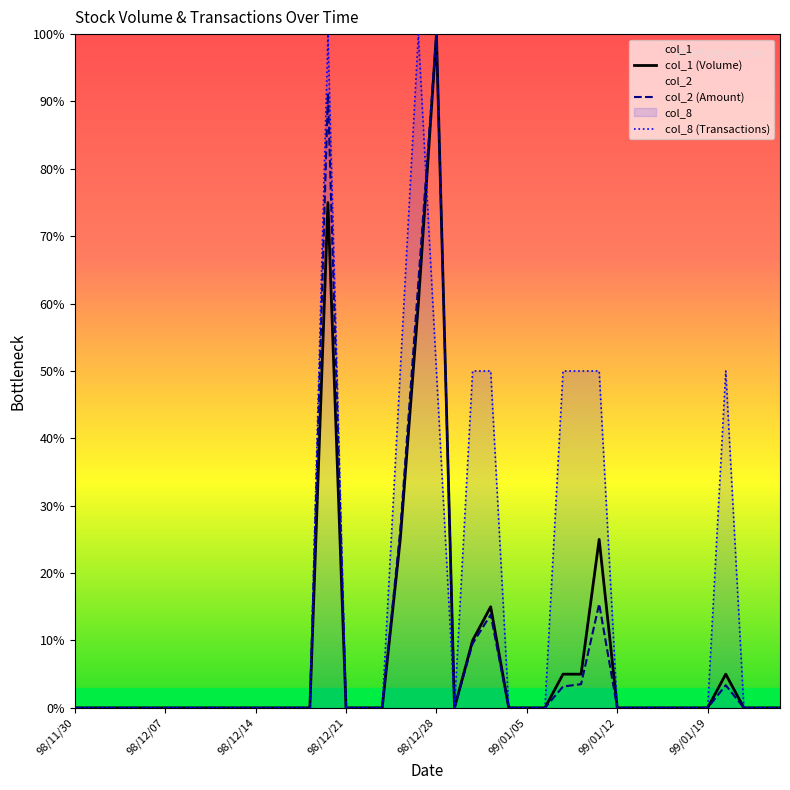

Reading left to right, transcribe all the data shown in this chart.

col_1: 98/11/30=0.0	98/12/01=0.0	98/12/02=0.0	98/12/03=0.0	98/12/04=0.0	98/12/07=0.0	98/12/08=0.0	98/12/09=0.0	98/12/10=0.0	98/12/11=0.0	98/12/14=0.0	98/12/15=0.0	98/12/16=0.0	98/12/17=0.0	98/12/18=75.0	98/12/21=0.0	98/12/22=0.0	98/12/23=0.0	98/12/24=25.0	98/12/25=60.0	98/12/28=100.0	98/12/29=0.0	98/12/30=10.0	98/12/31=15.0	99/01/04=0.0	99/01/05=0.0	99/01/06=0.0	99/01/07=5.0	99/01/08=5.0	99/01/11=25.0	99/01/12=0.0	99/01/13=0.0	99/01/14=0.0	99/01/15=0.0	99/01/18=0.0	99/01/19=0.0	99/01/20=5.0	99/01/21=0.0	99/01/22=0.0	99/01/25=0.0
col_2: 98/11/30=0.0	98/12/01=0.0	98/12/02=0.0	98/12/03=0.0	98/12/04=0.0	98/12/07=0.0	98/12/08=0.0	98/12/09=0.0	98/12/10=0.0	98/12/11=0.0	98/12/14=0.0	98/12/15=0.0	98/12/16=0.0	98/12/17=0.0	98/12/18=91.2	98/12/21=0.0	98/12/22=0.0	98/12/23=0.0	98/12/24=26.4	98/12/25=63.2	98/12/28=100.0	98/12/29=0.0	98/12/30=9.5	98/12/31=13.8	99/01/04=0.0	99/01/05=0.0	99/01/06=0.0	99/01/07=3.2	99/01/08=3.5	99/01/11=15.4	99/01/12=0.0	99/01/13=0.0	99/01/14=0.0	99/01/15=0.0	99/01/18=0.0	99/01/19=0.0	99/01/20=3.4	99/01/21=0.0	99/01/22=0.0	99/01/25=0.0
col_8: 98/11/30=0.0	98/12/01=0.0	98/12/02=0.0	98/12/03=0.0	98/12/04=0.0	98/12/07=0.0	98/12/08=0.0	98/12/09=0.0	98/12/10=0.0	98/12/11=0.0	98/12/14=0.0	98/12/15=0.0	98/12/16=0.0	98/12/17=0.0	98/12/18=100.0	98/12/21=0.0	98/12/22=0.0	98/12/23=0.0	98/12/24=50.0	98/12/25=100.0	98/12/28=50.0	98/12/29=0.0	98/12/30=50.0	98/12/31=50.0	99/01/04=0.0	99/01/05=0.0	99/01/06=0.0	99/01/07=50.0	99/01/08=50.0	99/01/11=50.0	99/01/12=0.0	99/01/13=0.0	99/01/14=0.0	99/01/15=0.0	99/01/18=0.0	99/01/19=0.0	99/01/20=50.0	99/01/21=0.0	99/01/22=0.0	99/01/25=0.0